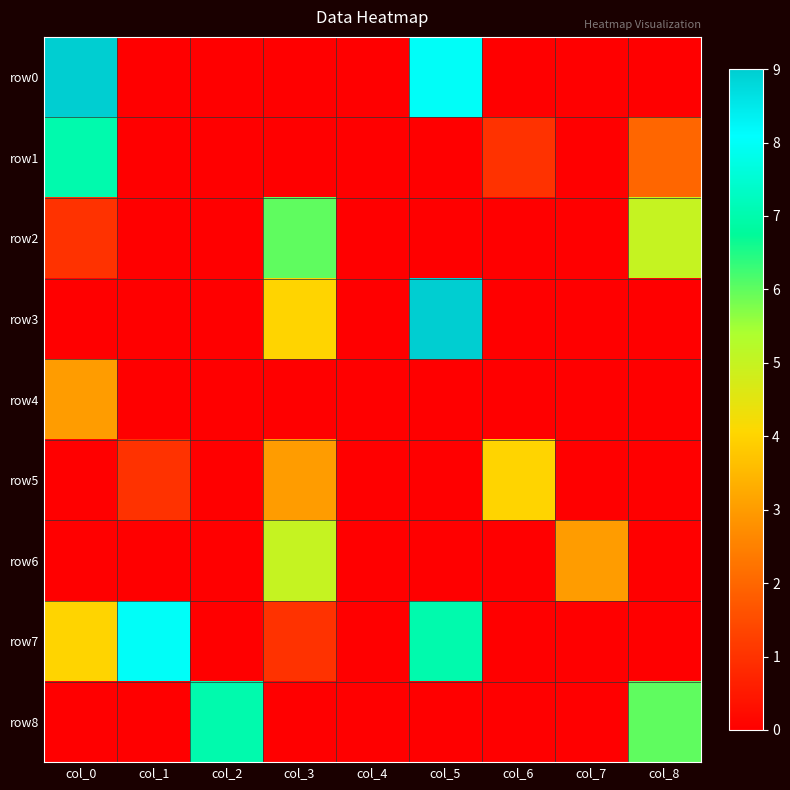

Reading left to right, list all the values displayed in this chart.

row0: col_0=9	col_1=0	col_2=0	col_3=0	col_4=0	col_5=8	col_6=0	col_7=0	col_8=0
row1: col_0=7	col_1=0	col_2=0	col_3=0	col_4=0	col_5=0	col_6=1	col_7=0	col_8=2
row2: col_0=1	col_1=0	col_2=0	col_3=6	col_4=0	col_5=0	col_6=0	col_7=0	col_8=5
row3: col_0=0	col_1=0	col_2=0	col_3=4	col_4=0	col_5=9	col_6=0	col_7=0	col_8=0
row4: col_0=3	col_1=0	col_2=0	col_3=0	col_4=0	col_5=0	col_6=0	col_7=0	col_8=0
row5: col_0=0	col_1=1	col_2=0	col_3=3	col_4=0	col_5=0	col_6=4	col_7=0	col_8=0
row6: col_0=0	col_1=0	col_2=0	col_3=5	col_4=0	col_5=0	col_6=0	col_7=3	col_8=0
row7: col_0=4	col_1=8	col_2=0	col_3=1	col_4=0	col_5=7	col_6=0	col_7=0	col_8=0
row8: col_0=0	col_1=0	col_2=7	col_3=0	col_4=0	col_5=0	col_6=0	col_7=0	col_8=6